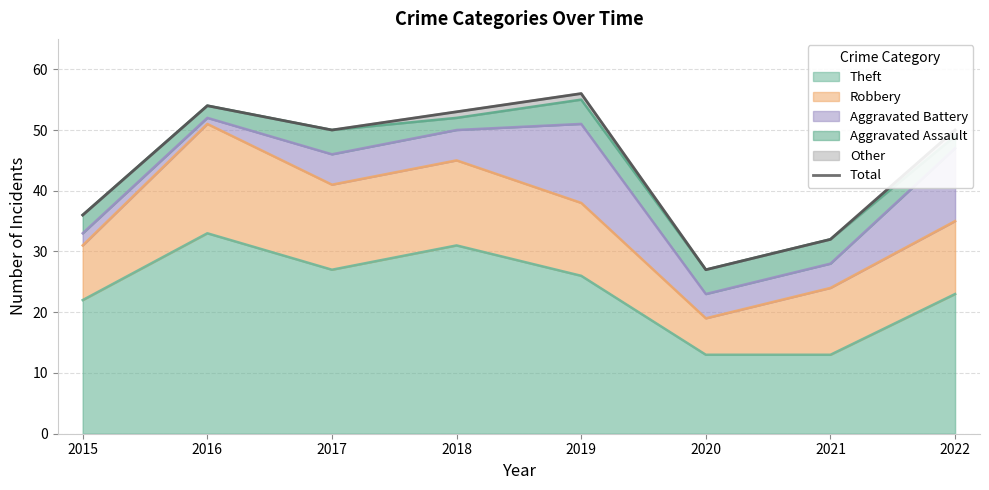

Reading left to right, transcribe all the data shown in this chart.

2015=36	2016=54	2017=50	2018=53	2019=56	2020=27	2021=32	2022=50